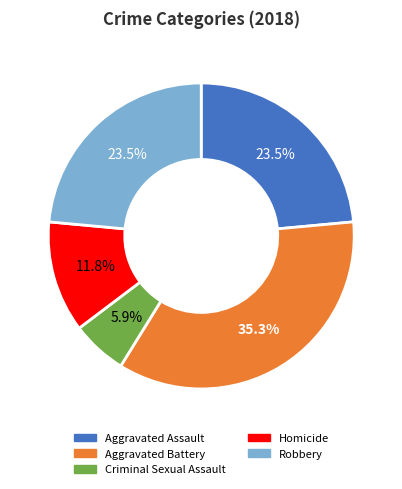

What percentage is NOT represented by Criminal Sexual Assault?

94.1%